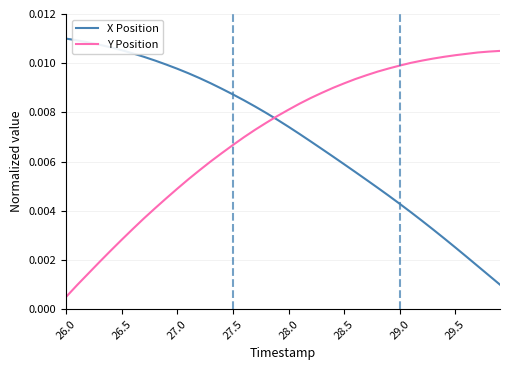

List the series in order of their peak value, highest first.

X Position, Y Position